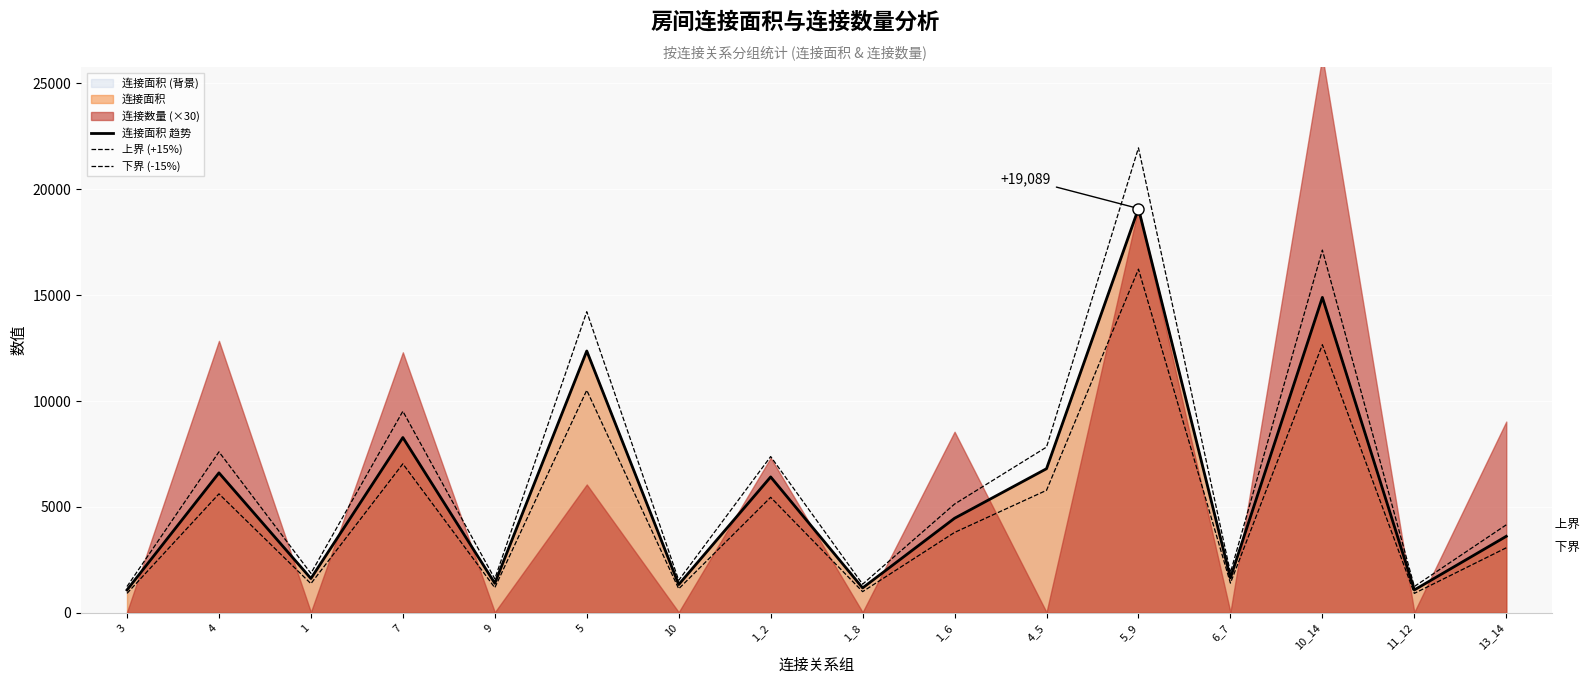

At which label does 下界 (-15%) reach its minimum?

3